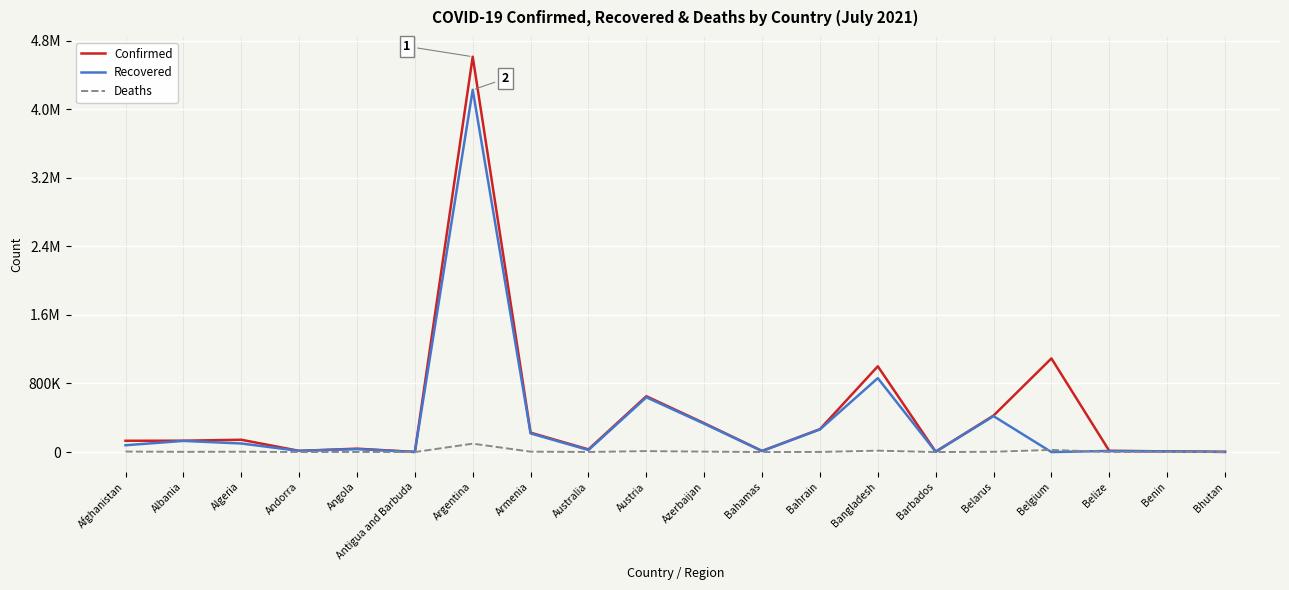

List the series in order of their peak value, lowest first.

Deaths, Recovered, Confirmed